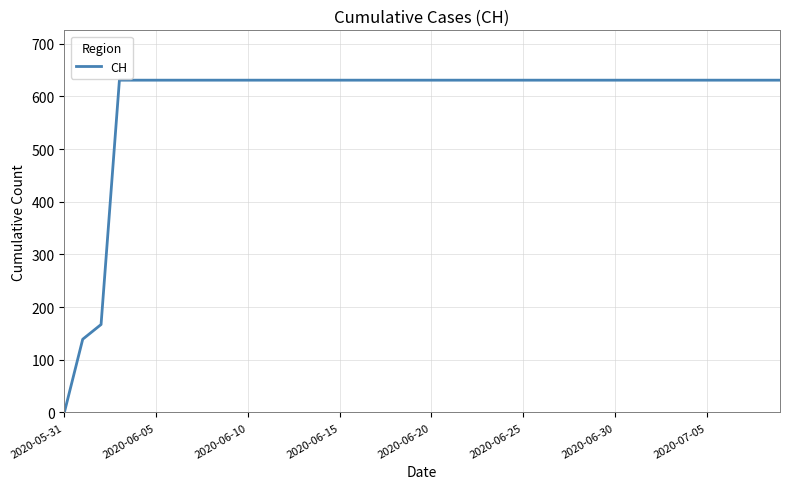

What is the difference between the maximum and minimum values?

631